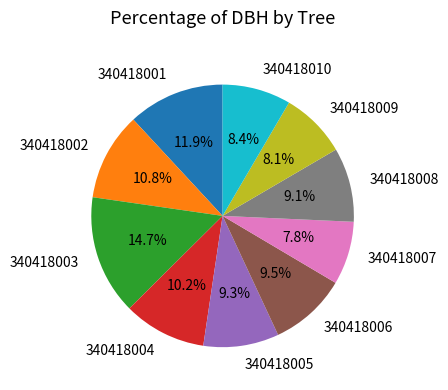

Do 340418008 and 340418004 together represent more than half of the pie?

No